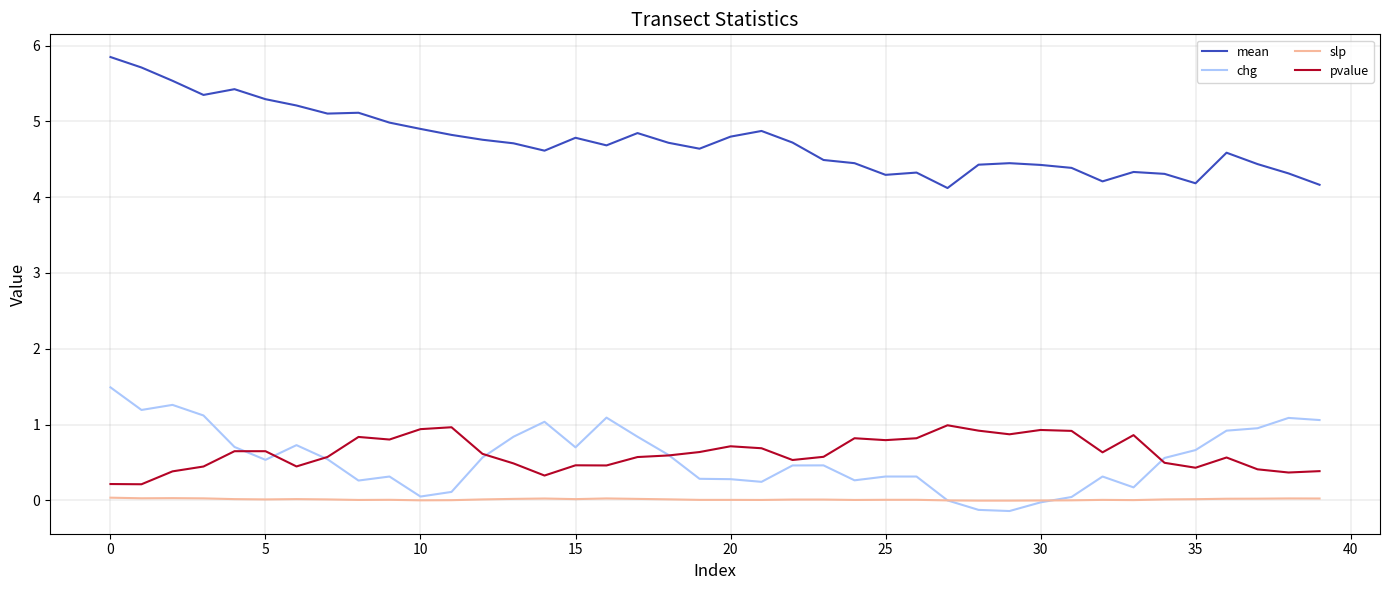

What is the difference between the maximum and minimum values in the mean series?

1.7